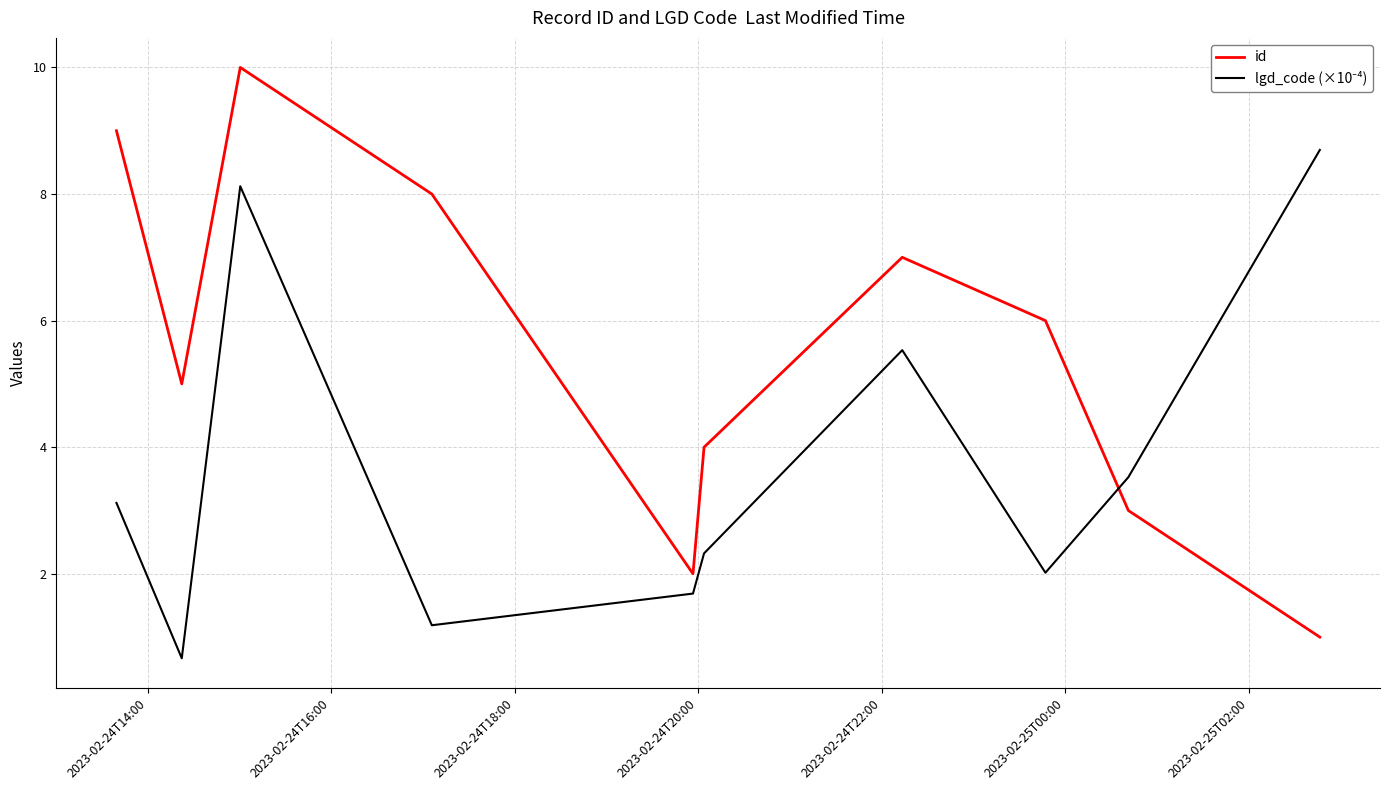

Which series has the widest spread of values?

id